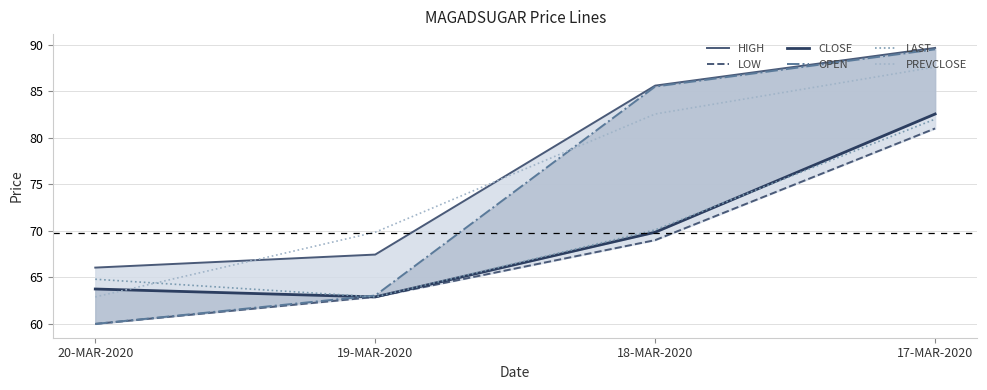

What is the value of the HIGH point at the 3rd from the left?

85.6